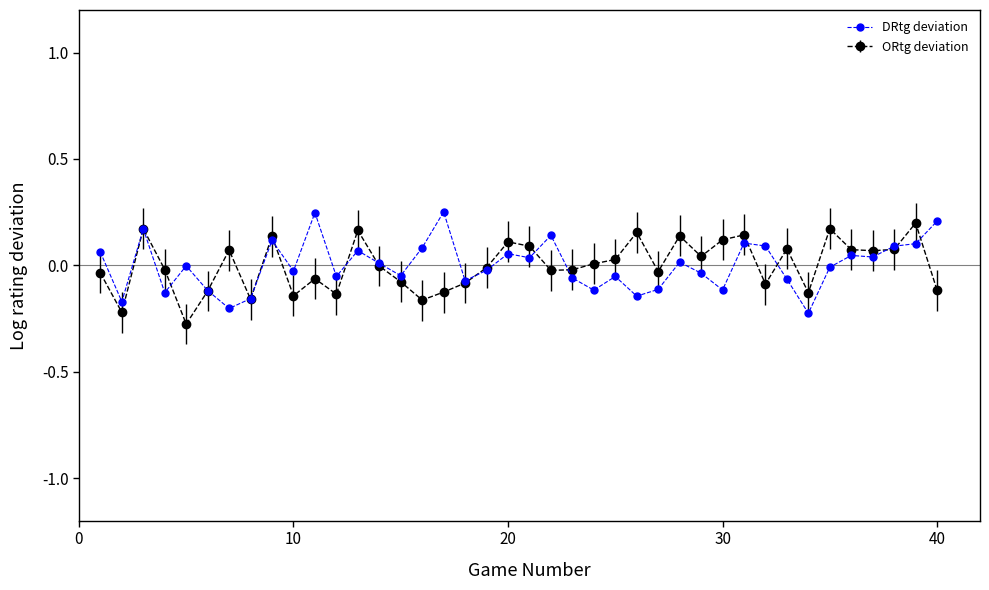

True or false: ORtg deviation has more than 2 interior local peaks.

True